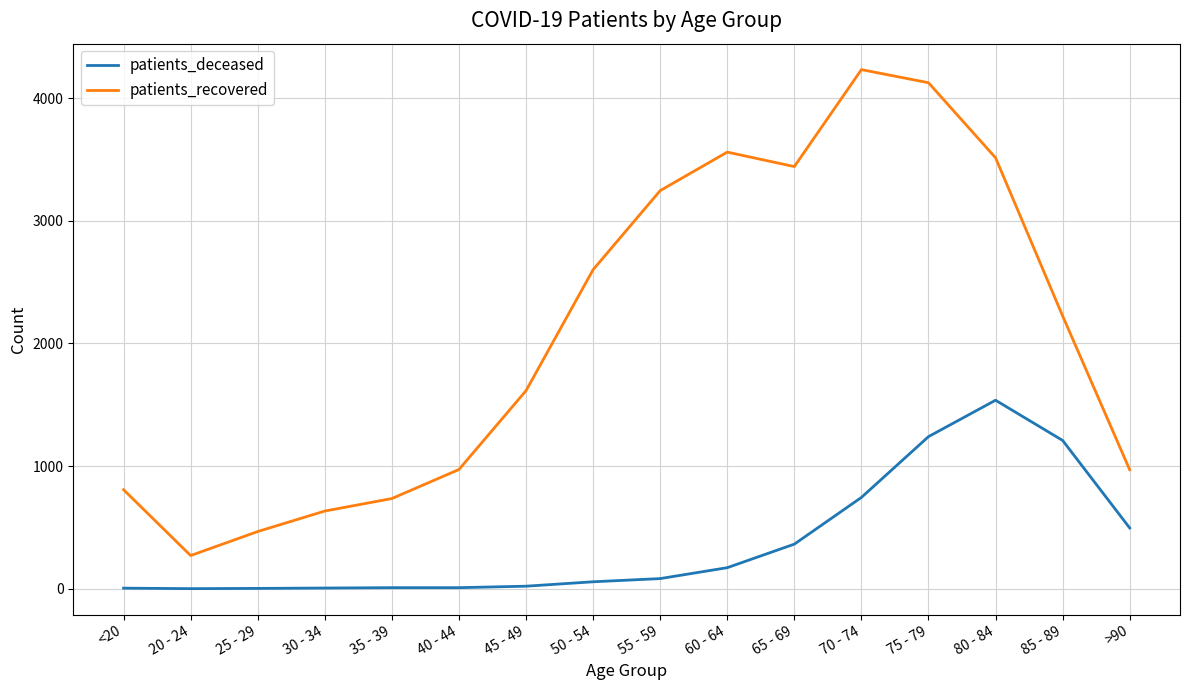

List the series in order of their overall mean, highest first.

patients_recovered, patients_deceased